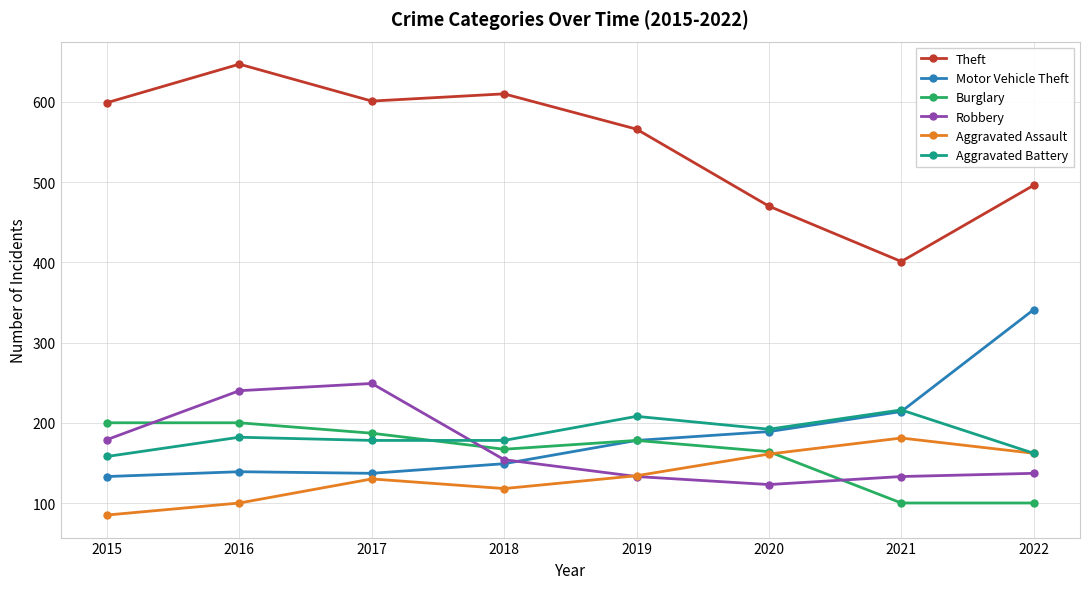

What are all the series names shown in the legend?

Theft, Motor Vehicle Theft, Burglary, Robbery, Aggravated Assault, Aggravated Battery